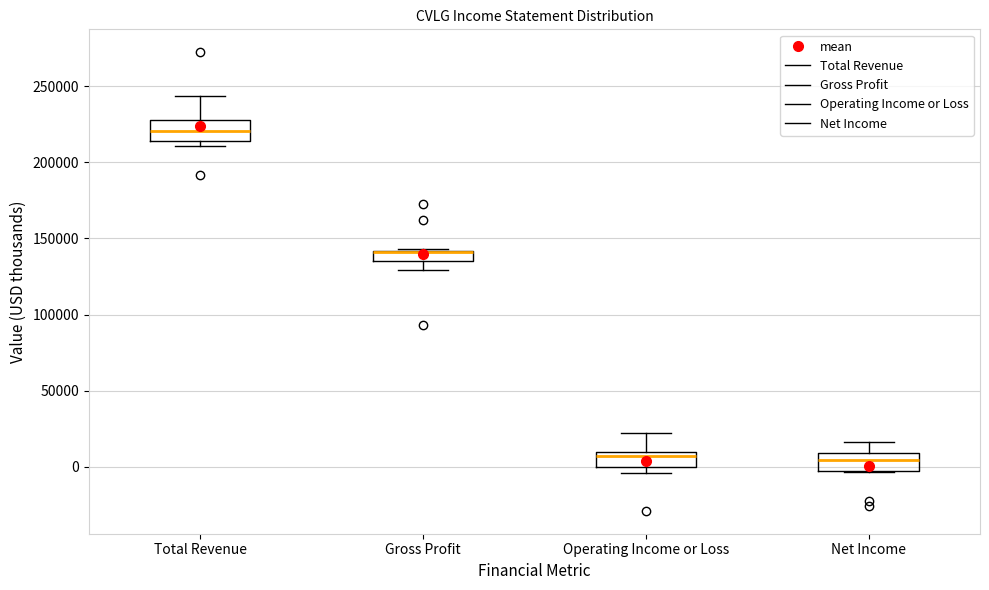

Where does the upper whisker of the box for Net Income end on the y-axis? The values are not printed on the chart, so give them approximately, as read against the axis.

15000